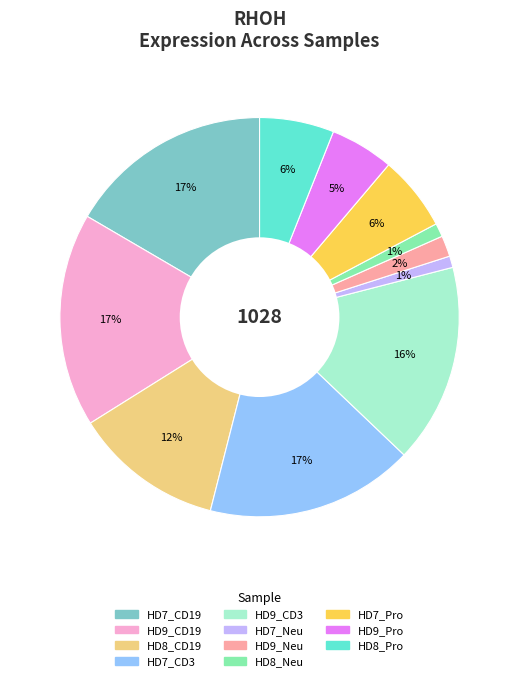

To the nearest percent, what percentage of the pie is HD9_CD3?

16%